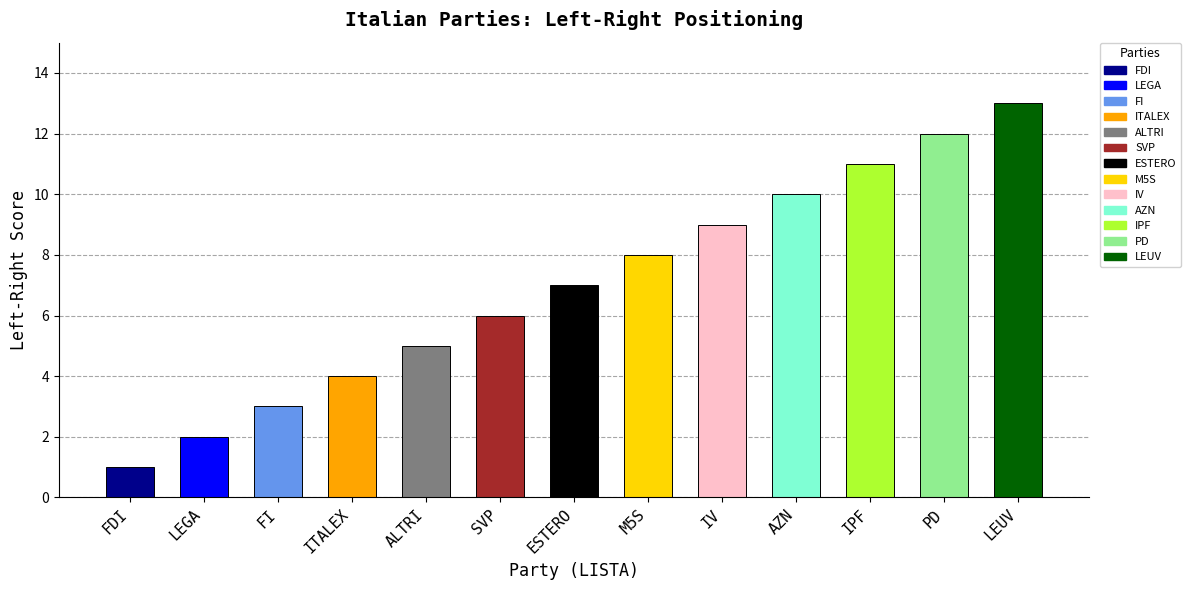

What is the label of the 5th bar from the left?

ALTRI